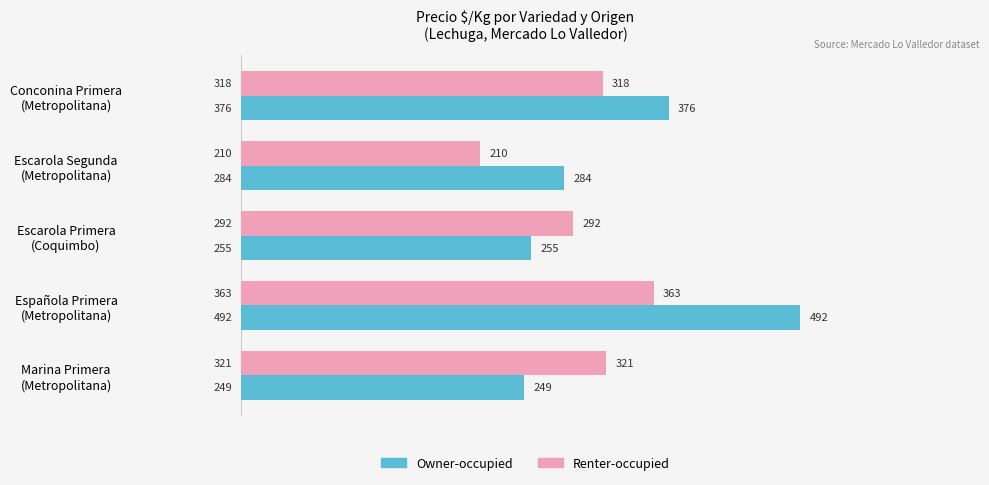

Rank the series by their maximum value, from highest to lowest.

Owner-occupied, Renter-occupied